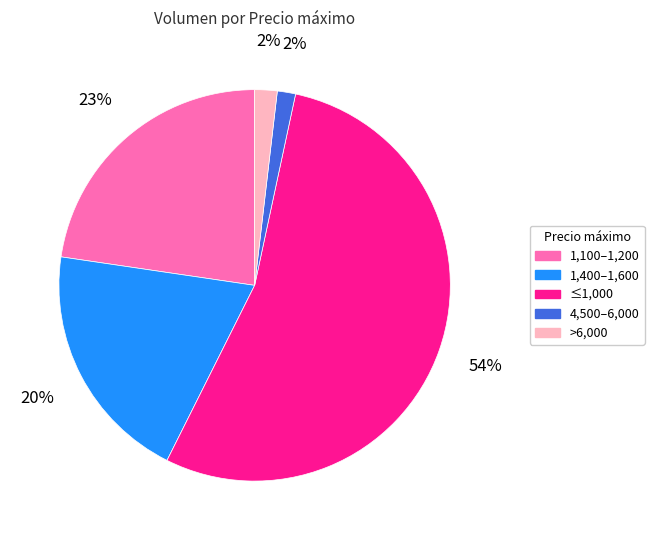

Which category has the biggest portion of the pie?

≤1,000